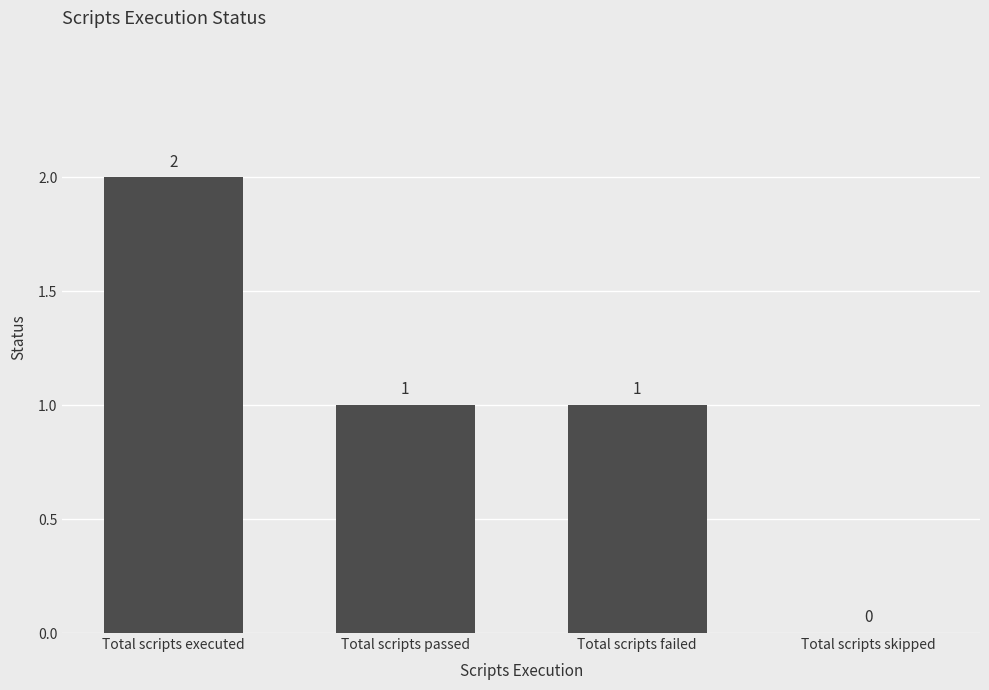

Which category has the highest value across all series?

Total scripts executed